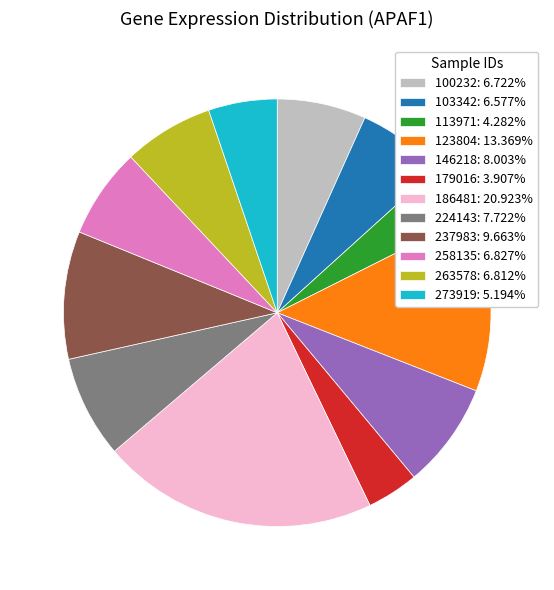

Is there a majority slice in this chart?

No